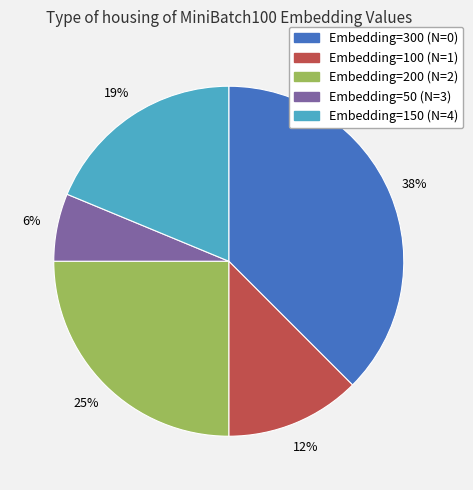

Is there a majority slice in this chart?

No